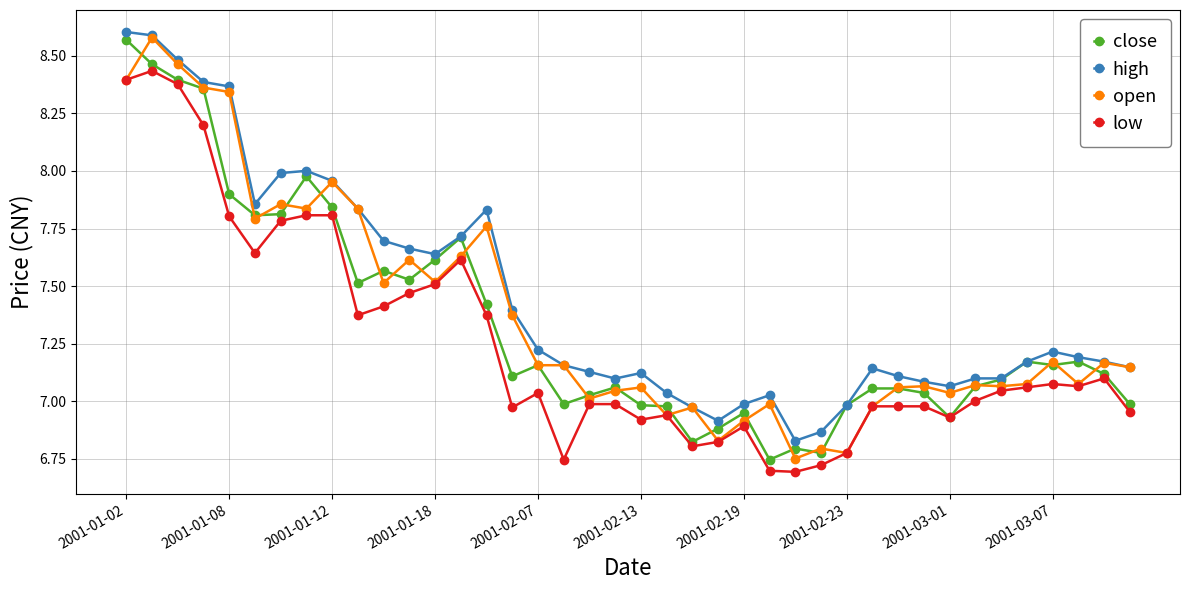

True or false: low has more than 0 interior local peaks.

True